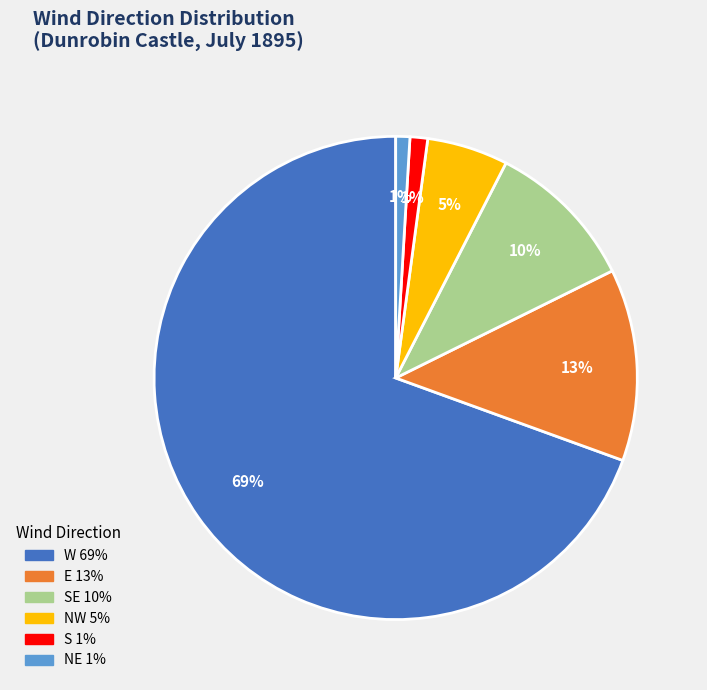

To the nearest percent, what is the difference between the largest and smallest slice percentages?

69%